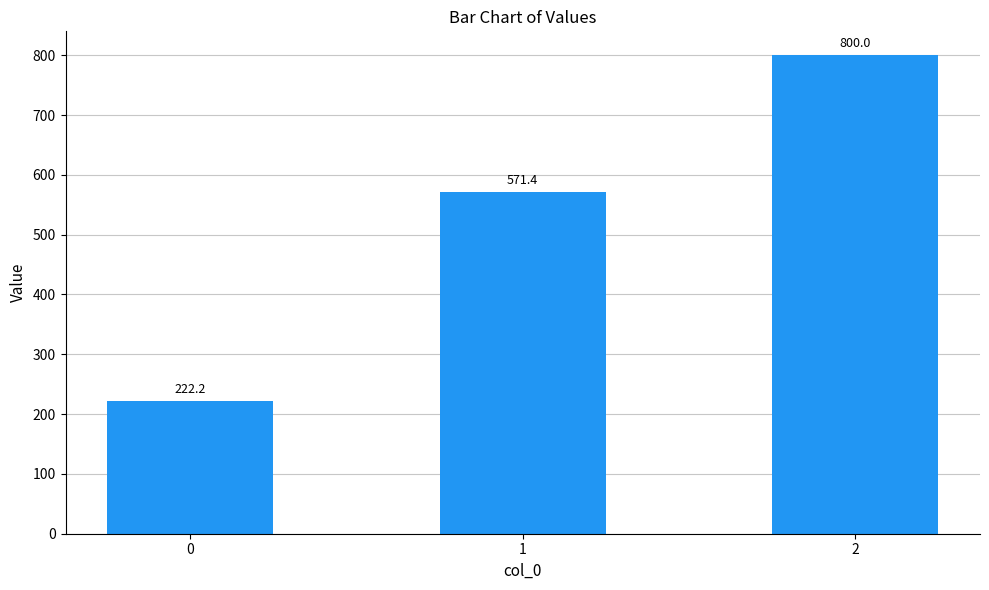

What is the ratio of the value at 1 to the value at 2?

0.7